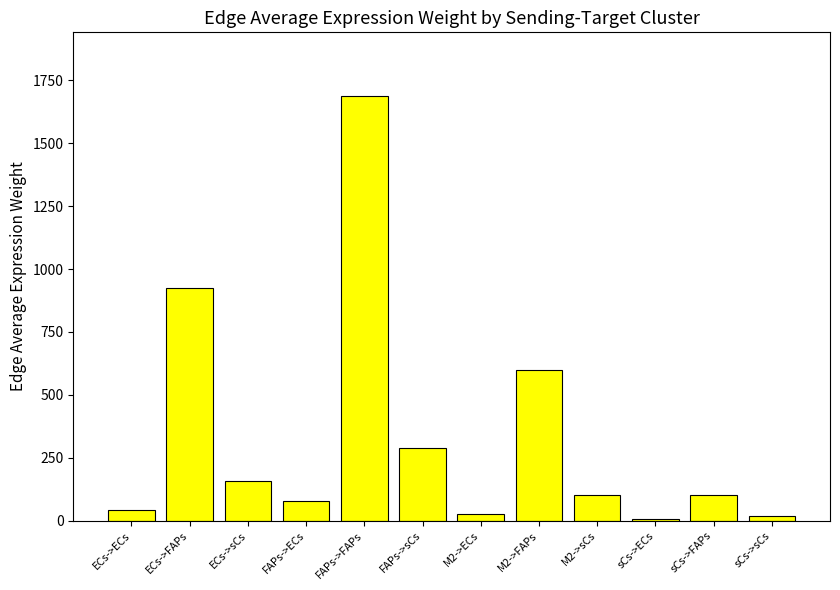

Between M2->sCs and FAPs->FAPs, which is larger?

FAPs->FAPs